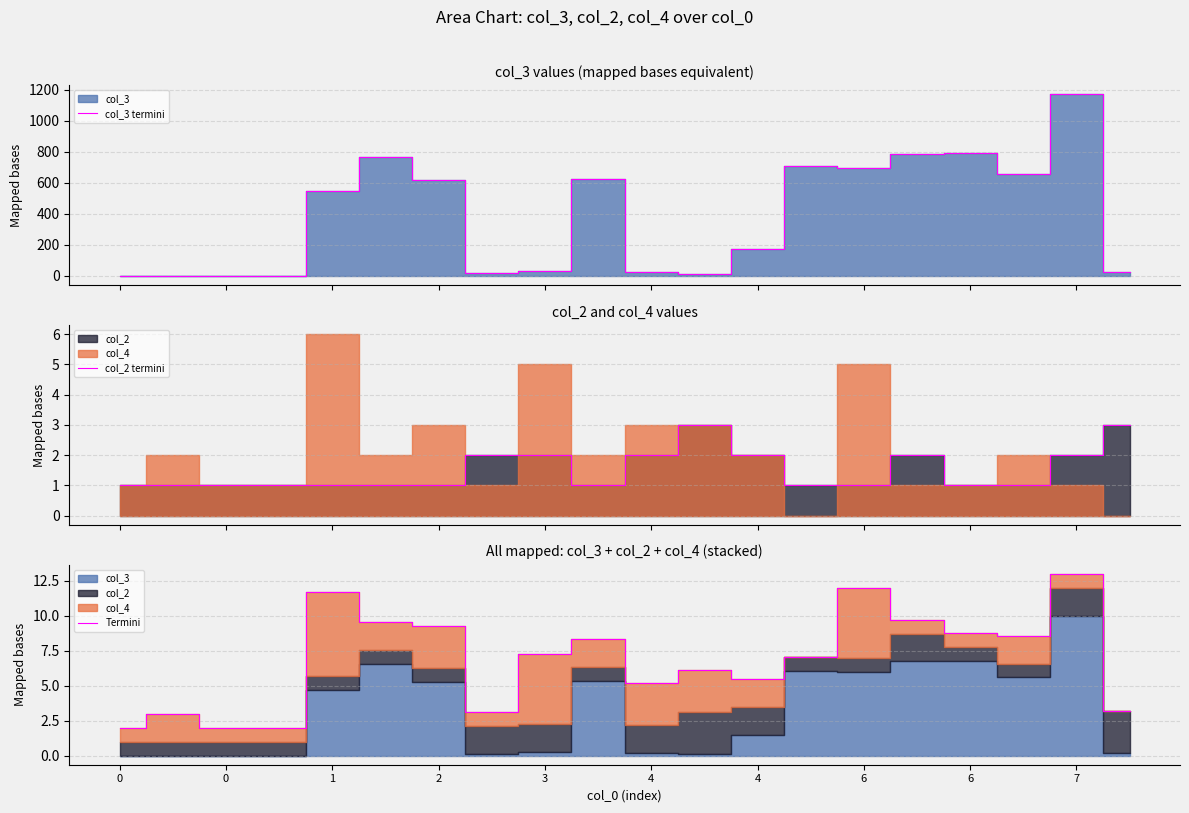

The value of col_3 termini at 7 is 1170.0. True or false?

True